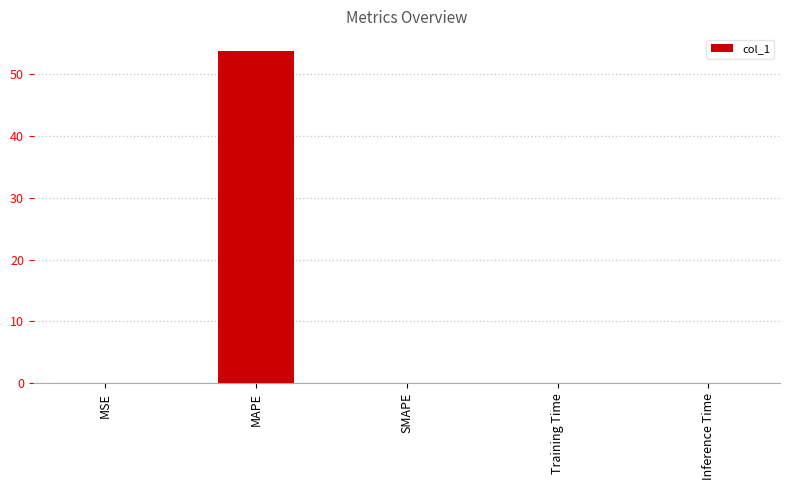

What is the difference between the values at MAPE and Training Time?

53.8